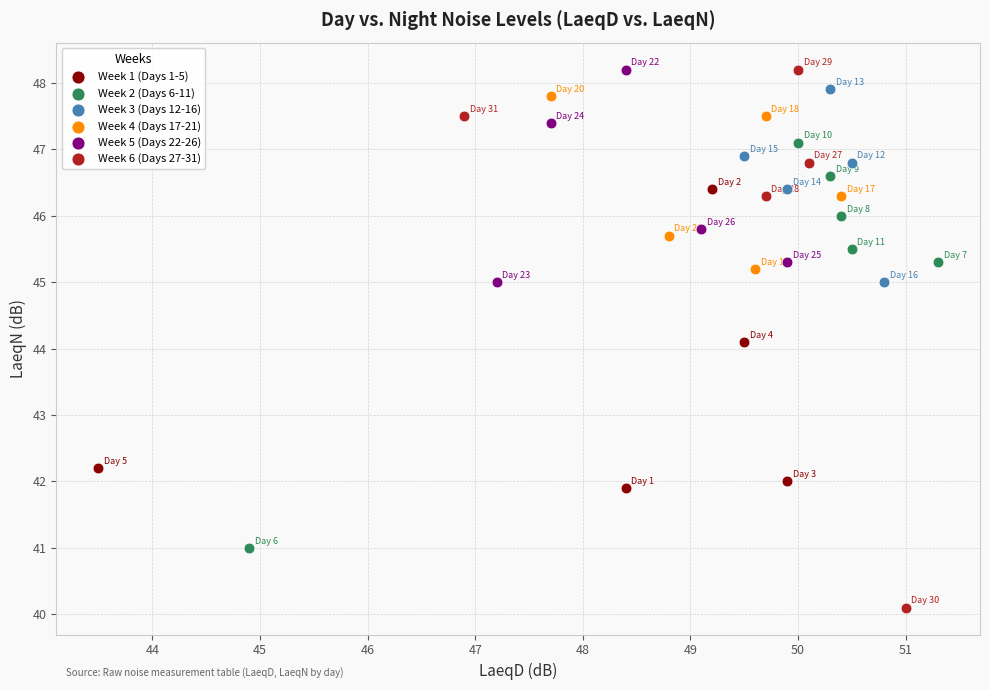

Which series reaches the minimum Y coordinate?

Week 6 (Days 27-31)